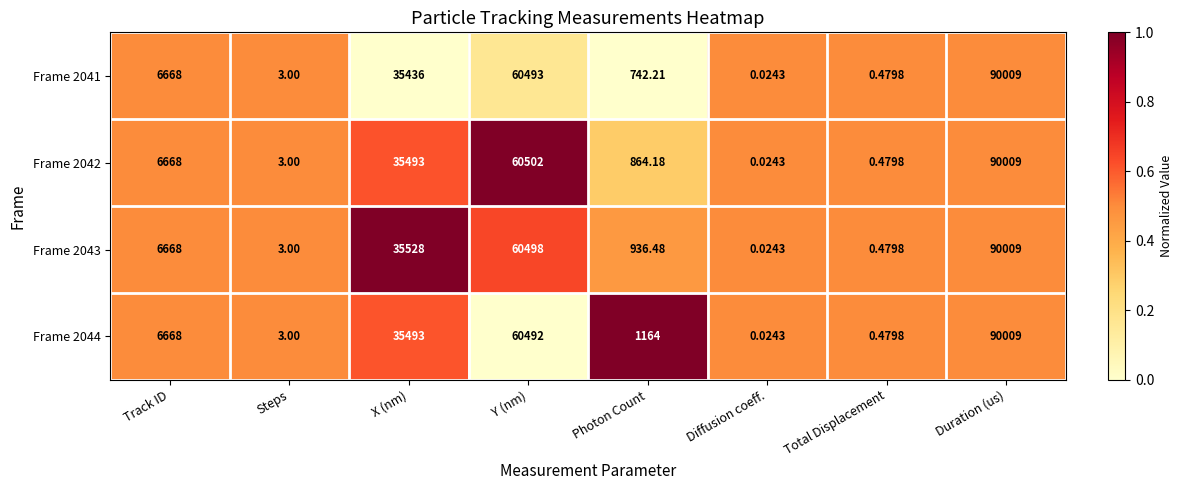

Which series has the largest total across all categories?

Frame 2044